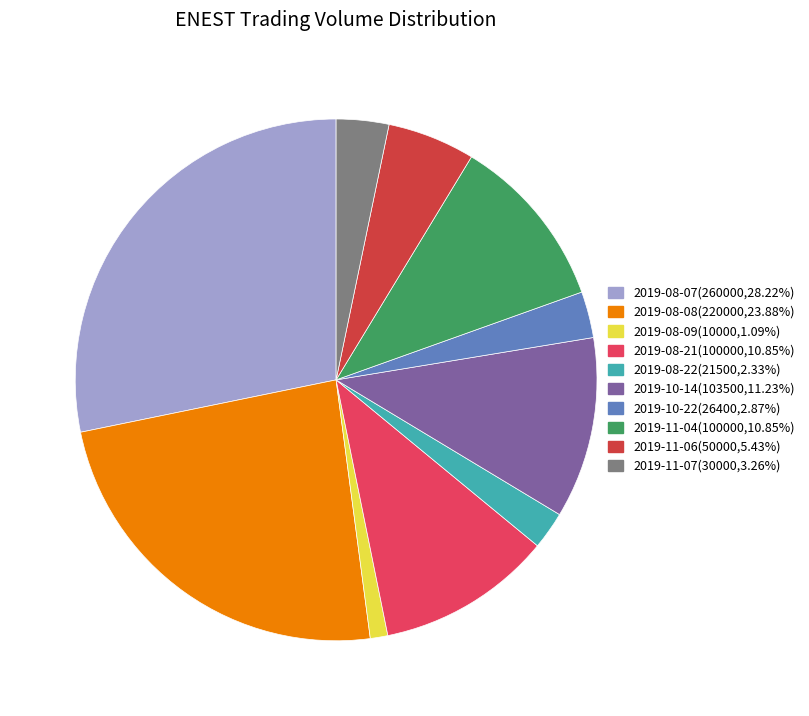

Is there a majority slice in this chart?

No